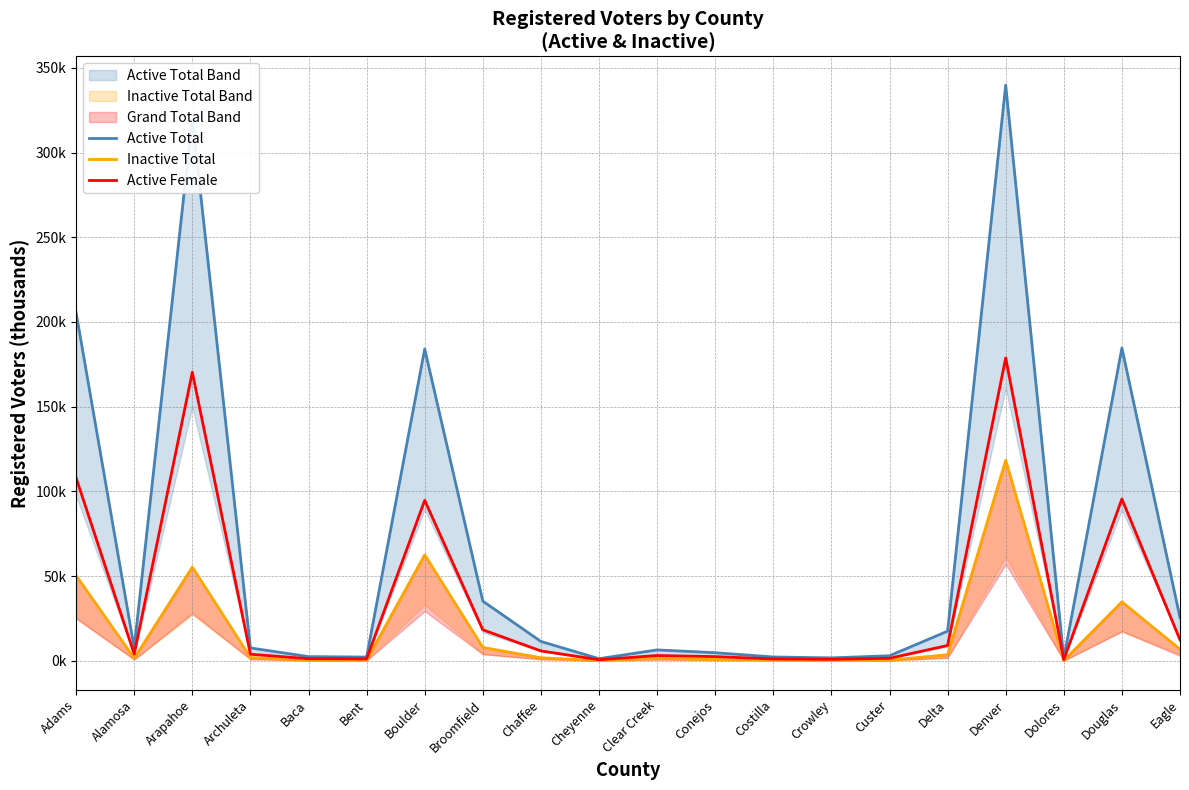

How many interior local peaks does the Inactive Total series have?

5